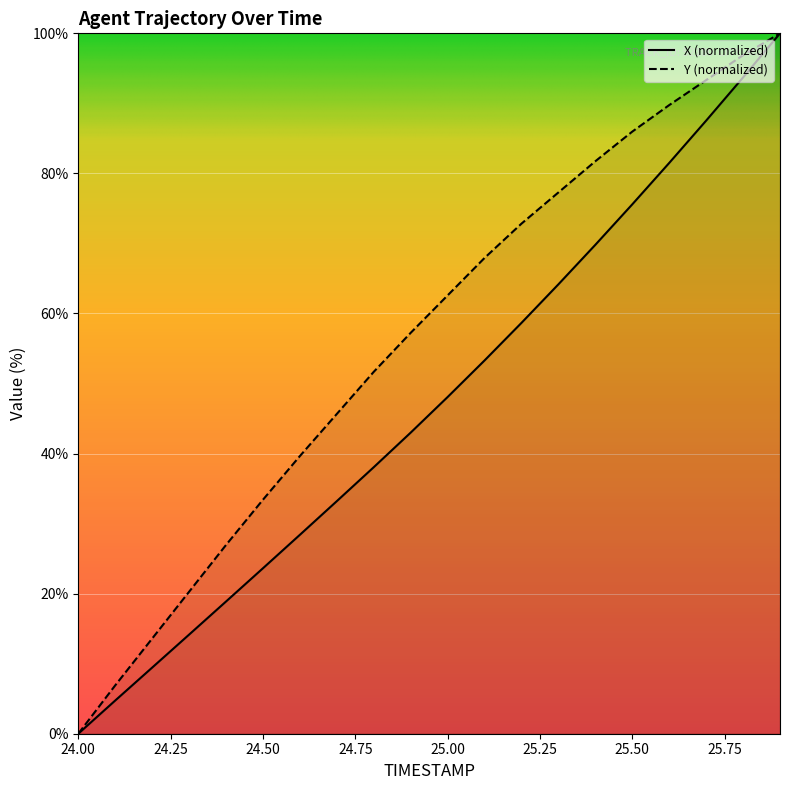

How many lines are shown in the chart?

2